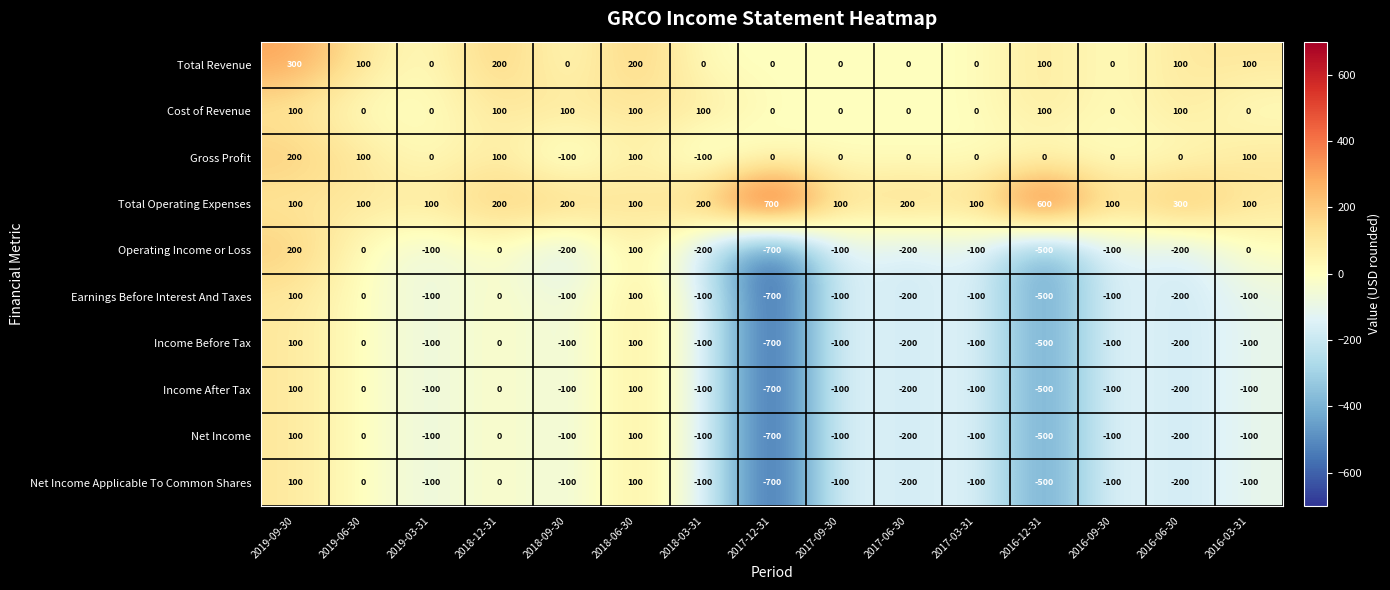

True or false: Net Income has a value of -100 at 2016-09-30.

True